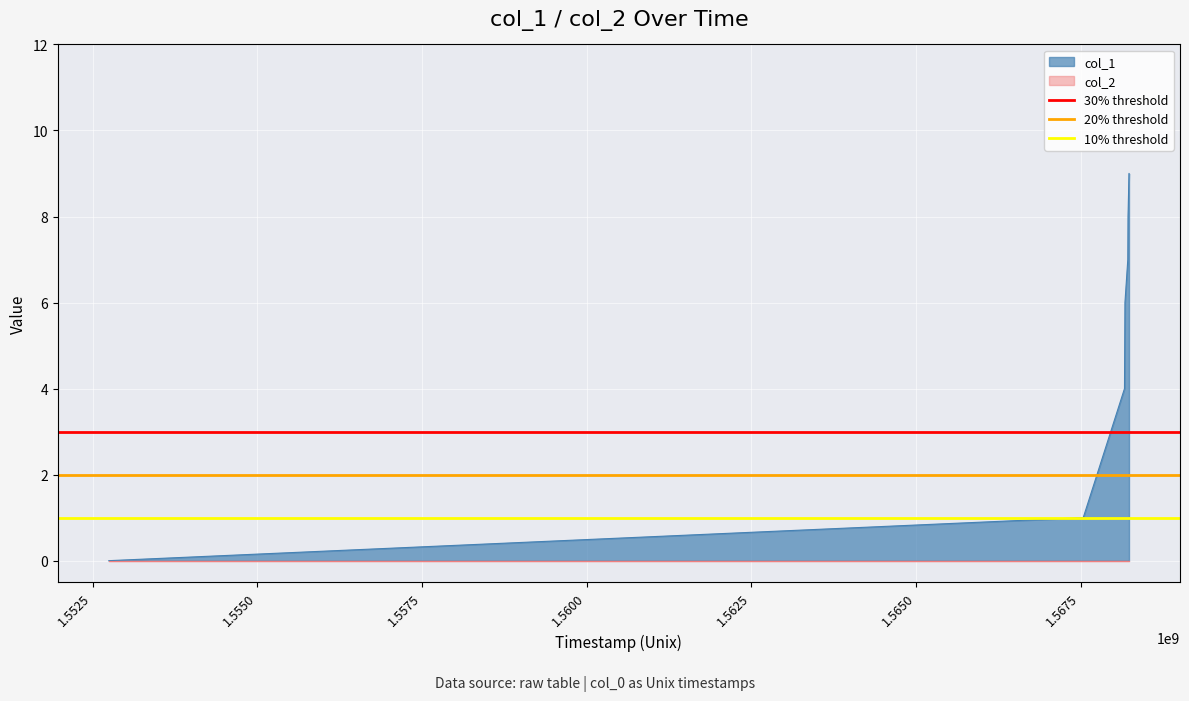

What is the sum of all 30% threshold values?

6